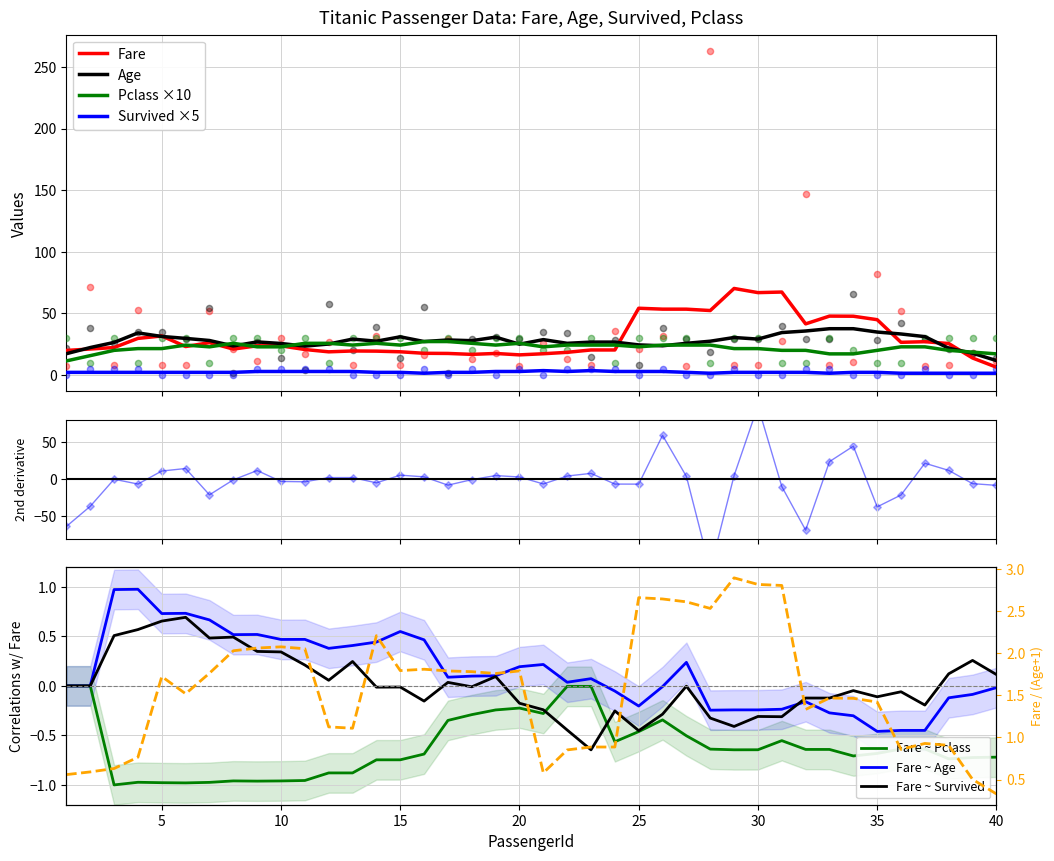

Is the value of Fare at 24 greater than the value of Age at 40?

Yes